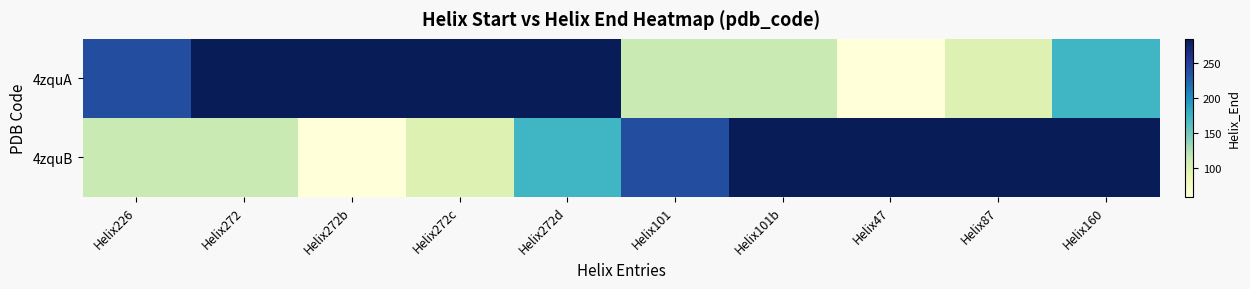

Reading left to right, transcribe all the data shown in this chart.

4zquA: Helix226=238	Helix272=284	Helix272b=284	Helix272c=284	Helix272d=284	Helix101=113	Helix101b=113	Helix47=59	Helix87=99	Helix160=172
4zquB: Helix226=113	Helix272=113	Helix272b=59	Helix272c=99	Helix272d=172	Helix101=238	Helix101b=284	Helix47=284	Helix87=284	Helix160=284